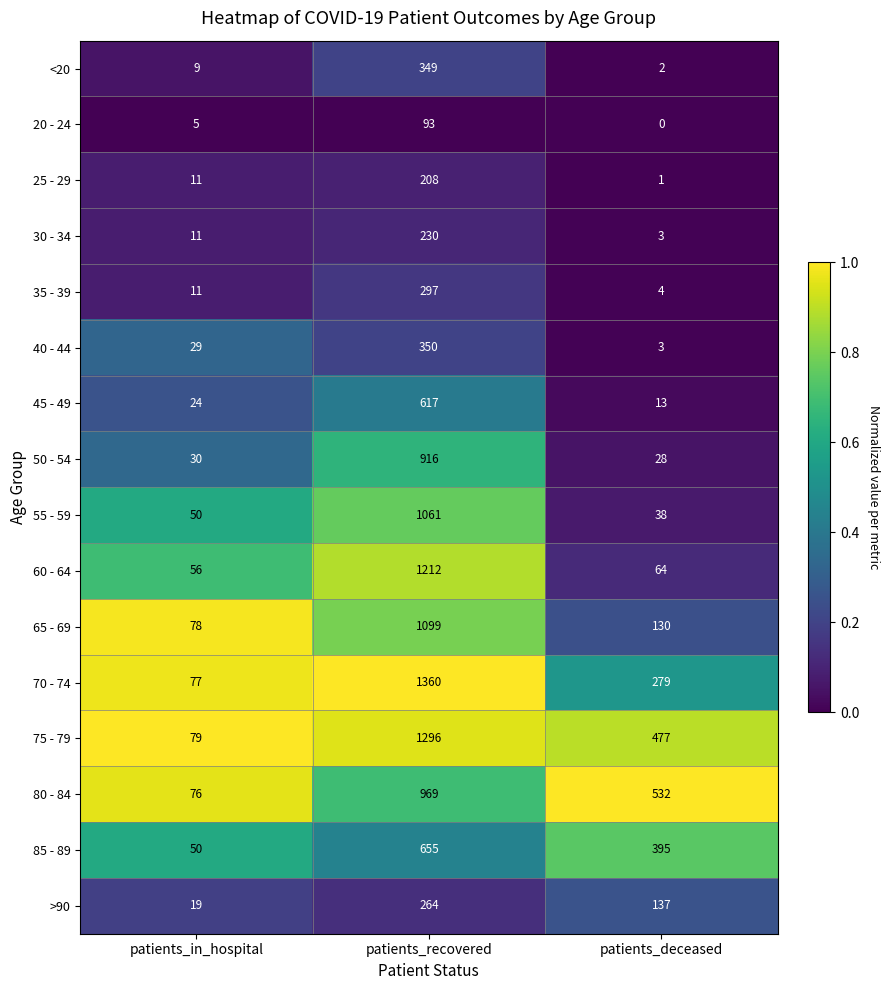

Is it true that 20 - 24 equals 3 at patients_in_hospital?

False